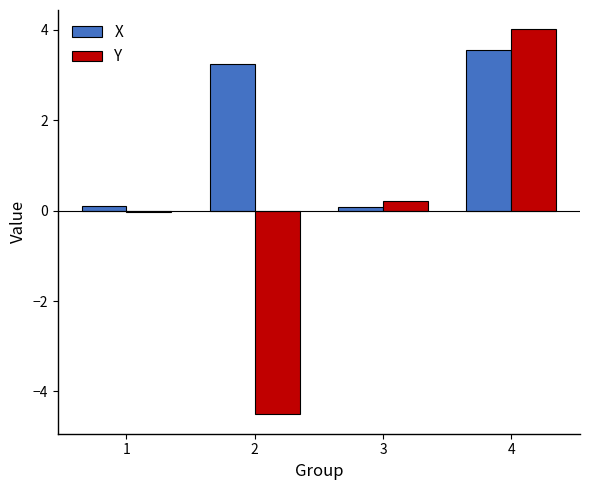

Count the number of categories in the chart.

4